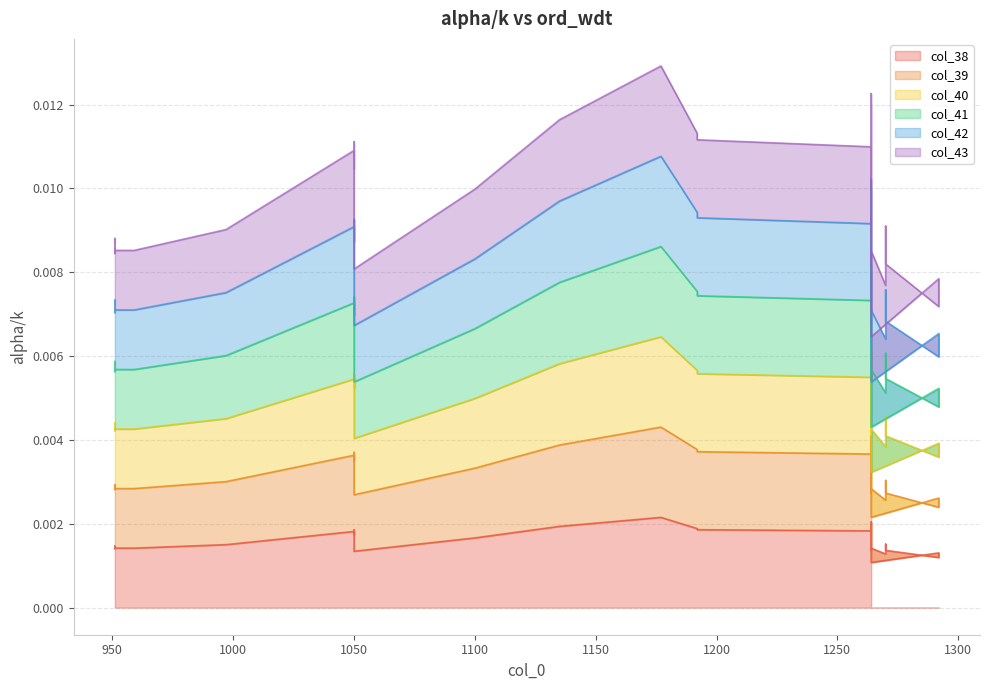

Is it true that col_40 equals 0.0 at 1264?

False